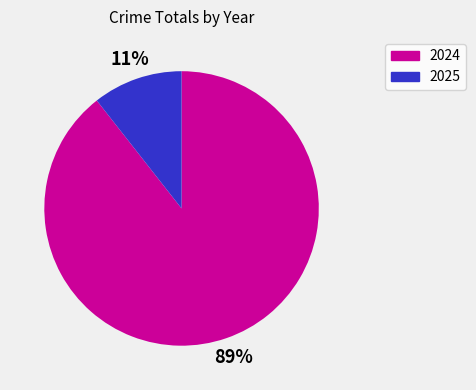

What percentage is the 2025 slice, to the nearest percent?

11%